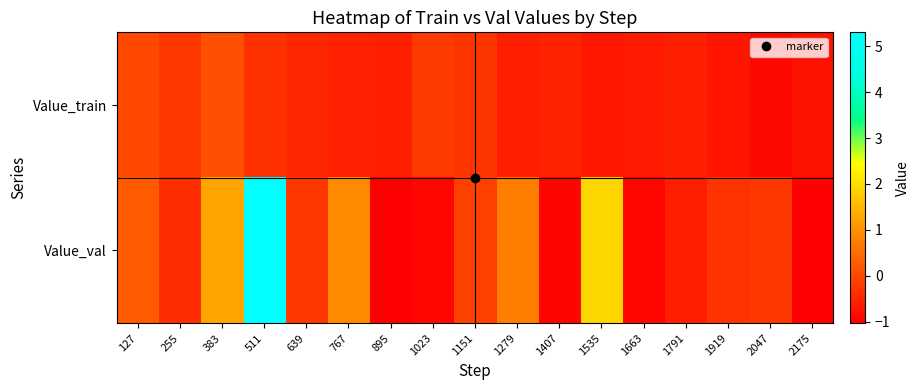

Which series has the largest total across all categories?

Value_val